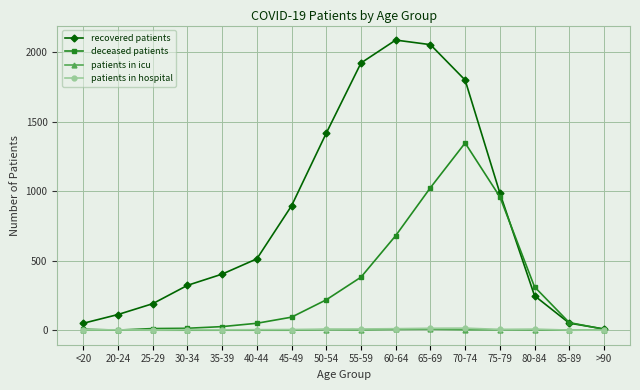

What is the sum of all patients in hospital values?

95